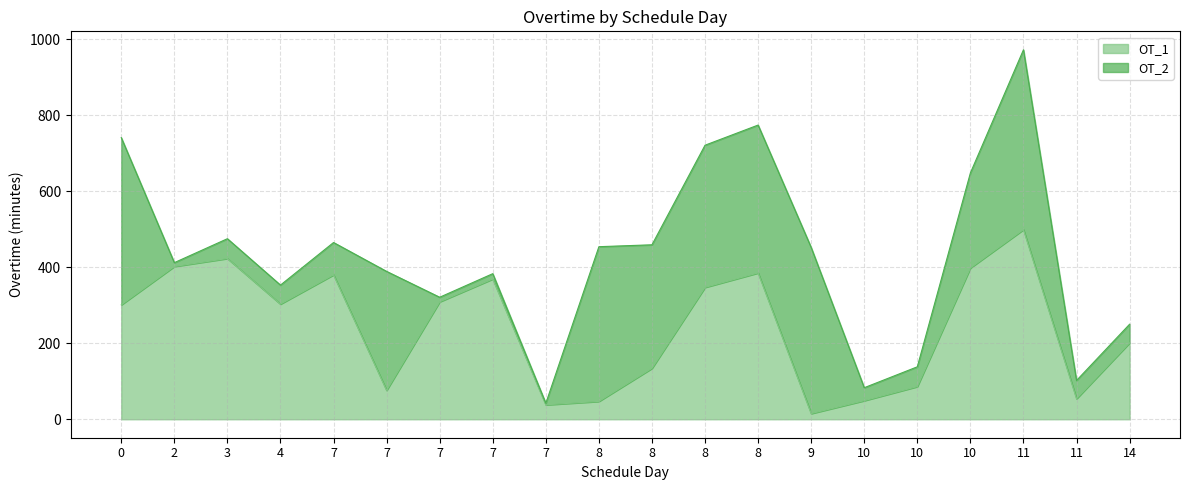

What is the minimum value shown in the chart?

15